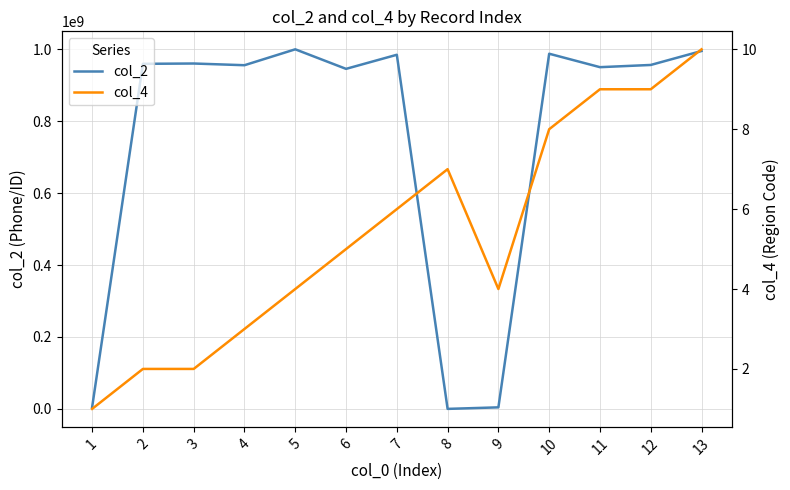

Does the chart have visible grid lines?

Yes